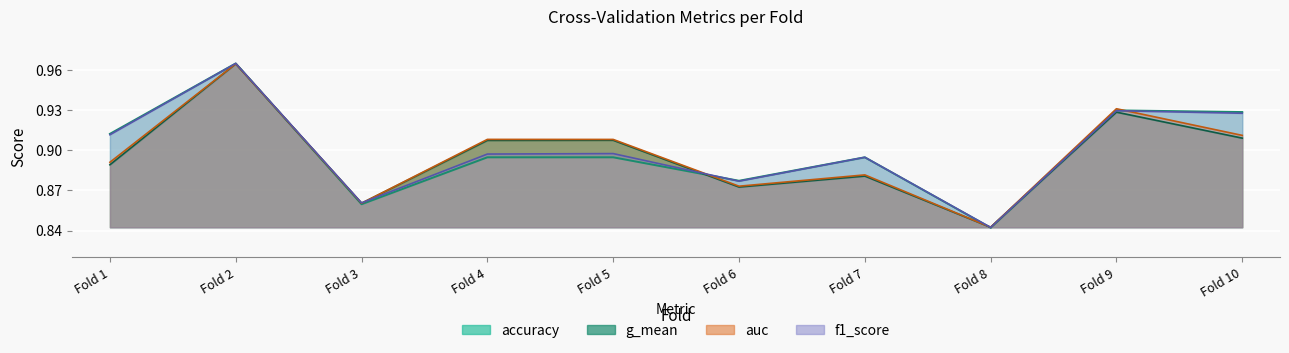

Which category has the lowest value in the auc series?

Fold 8